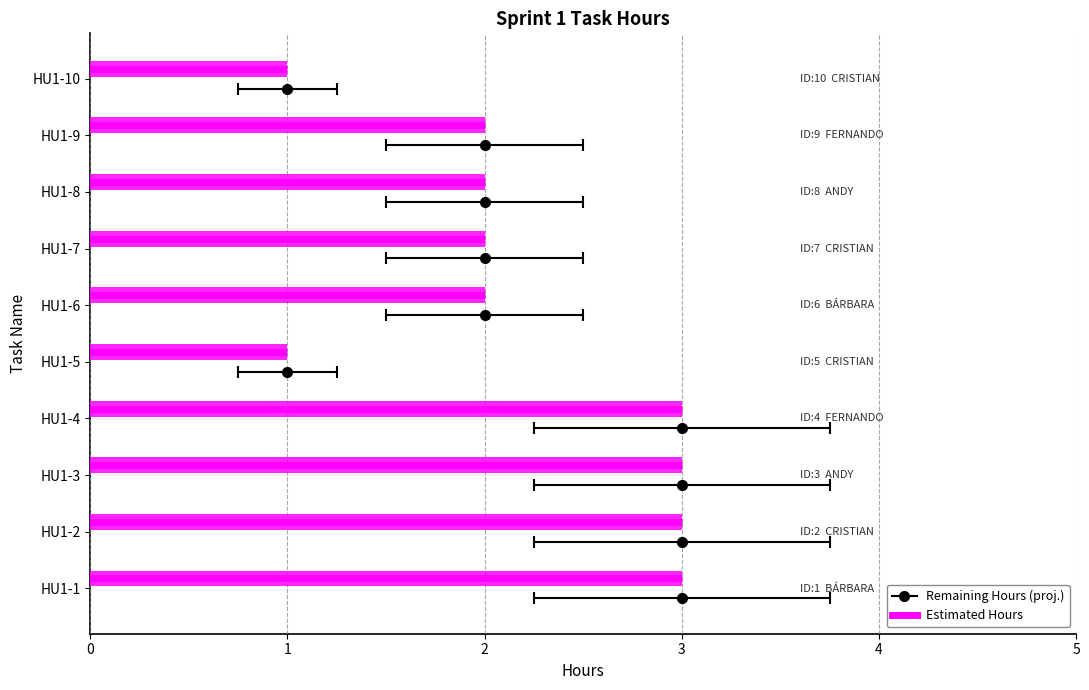

Which series has the largest range (max minus min)?

Estimated Hours